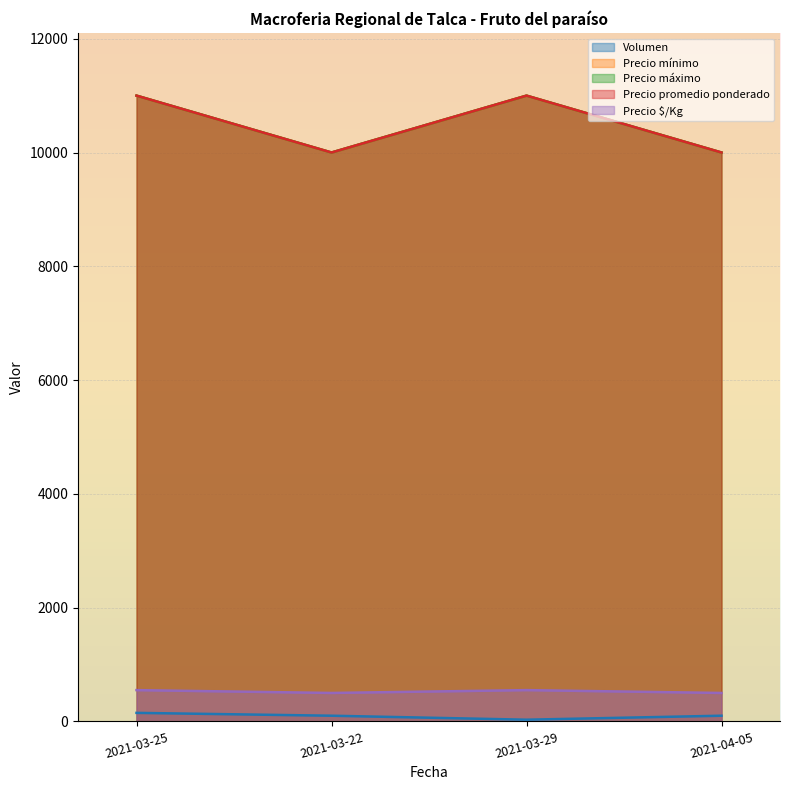

How many lines are shown in the chart?

5